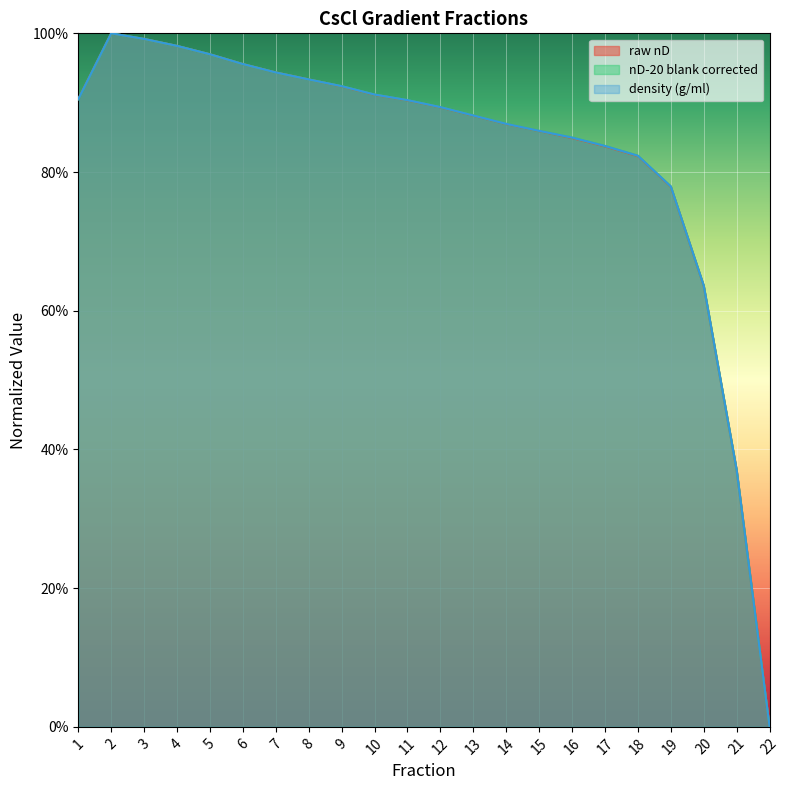

How many intersections are there between density (g/ml) and nD-20 blank corrected?

9